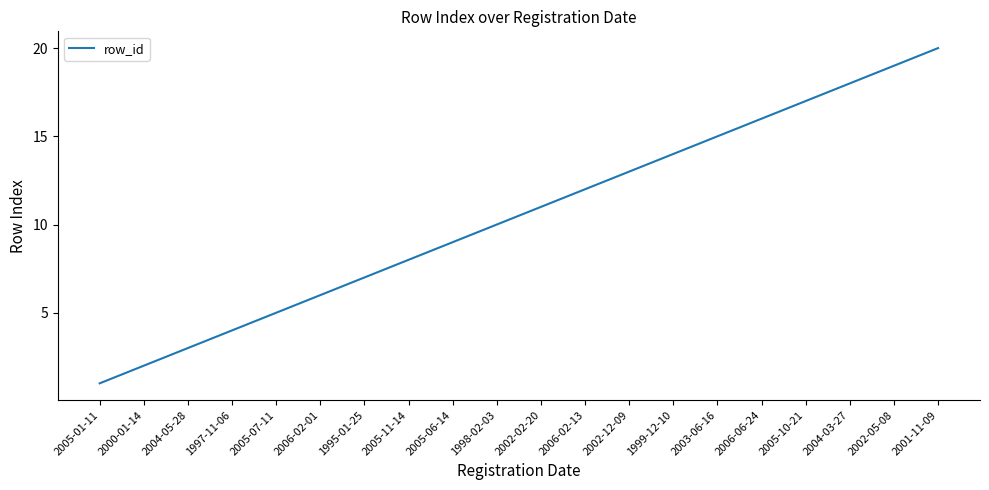

Reading left to right, what are all the values shown in this chart?

2005-01-11=1	2000-01-14=2	2004-05-28=3	1997-11-06=4	2005-07-11=5	2006-02-01=6	1995-01-25=7	2005-11-14=8	2005-06-14=9	1998-02-03=10	2002-02-20=11	2006-02-13=12	2002-12-09=13	1999-12-10=14	2003-06-16=15	2006-06-24=16	2005-10-21=17	2004-03-27=18	2002-05-08=19	2001-11-09=20